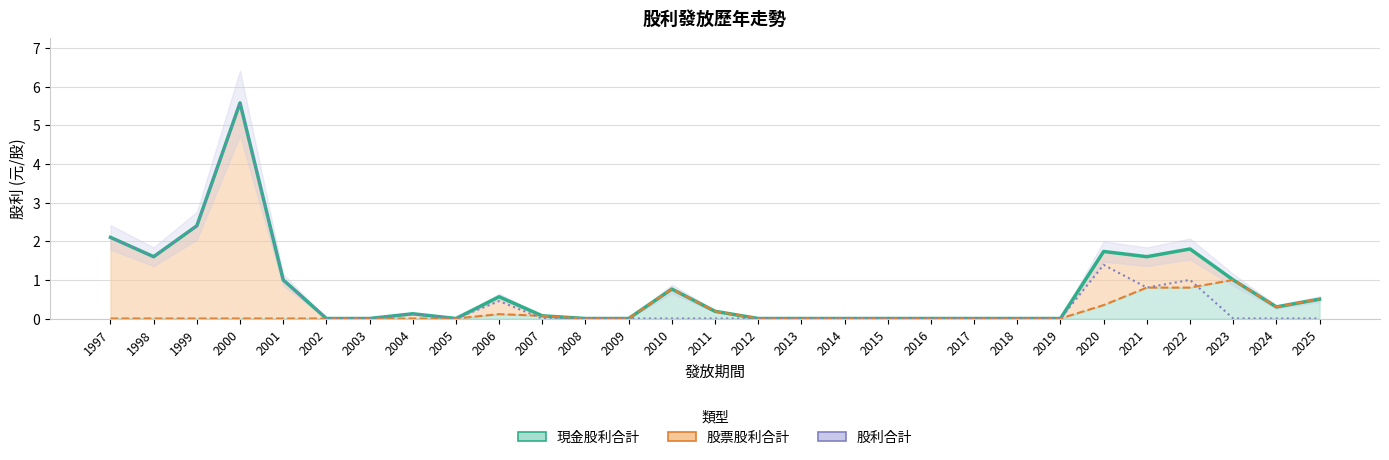

In 股票股利, how many points are lower than both neighbors (excluding endpoints)?

3